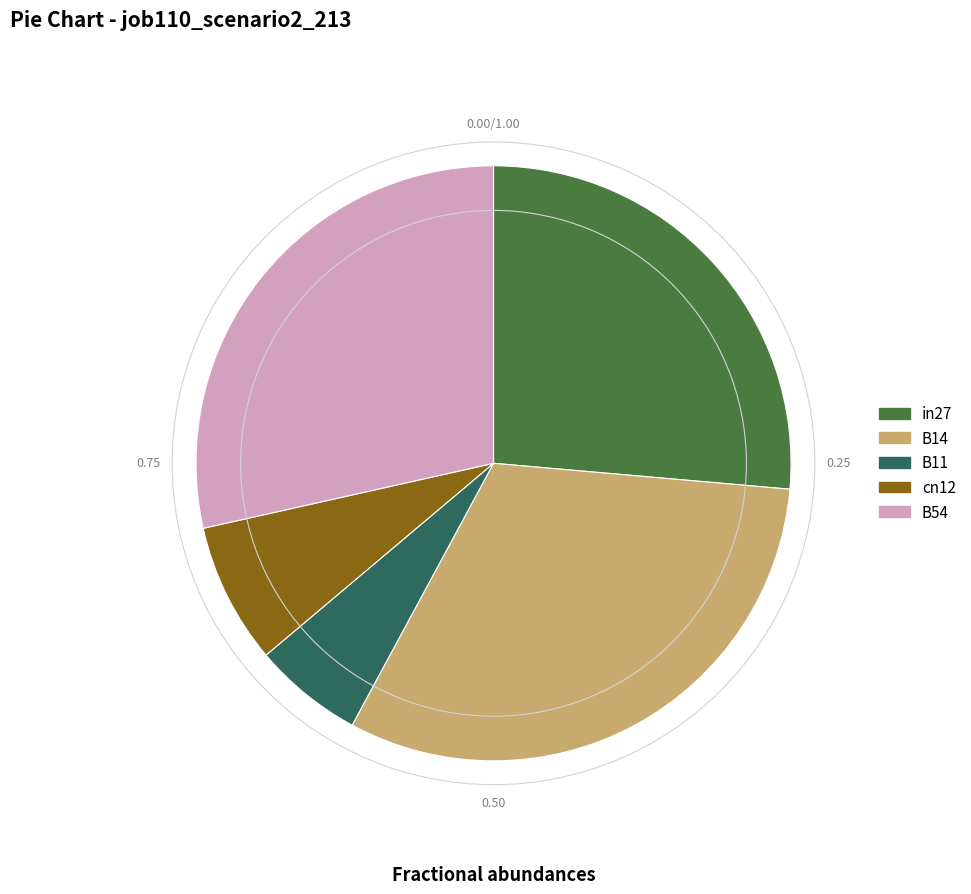

Is it true that cn12 is 8% of the pie?

True